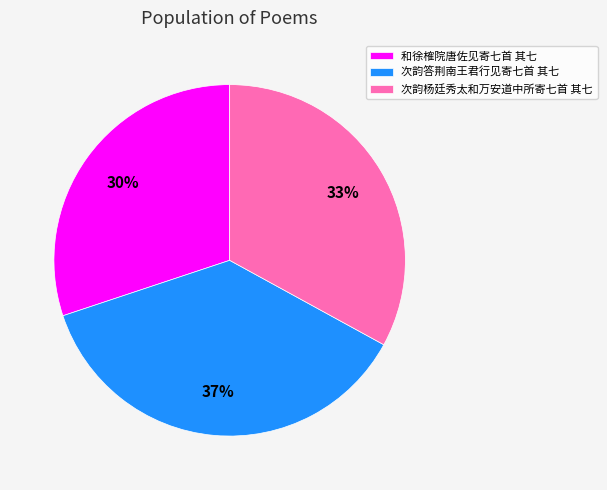

What is the smallest slice in the pie chart?

和徐榷院唐佐见寄七首 其七